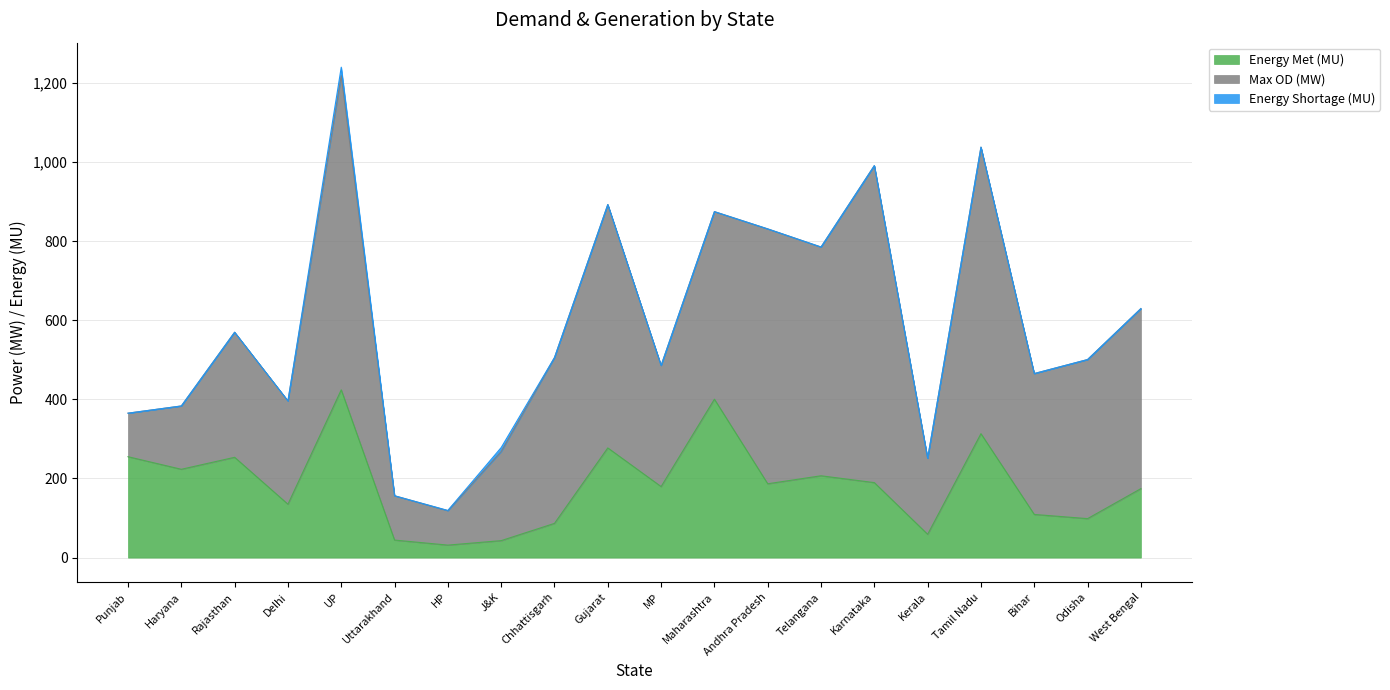

What is the sum of the Energy Shortage (MU) values at Tamil Nadu and MP?

0.1